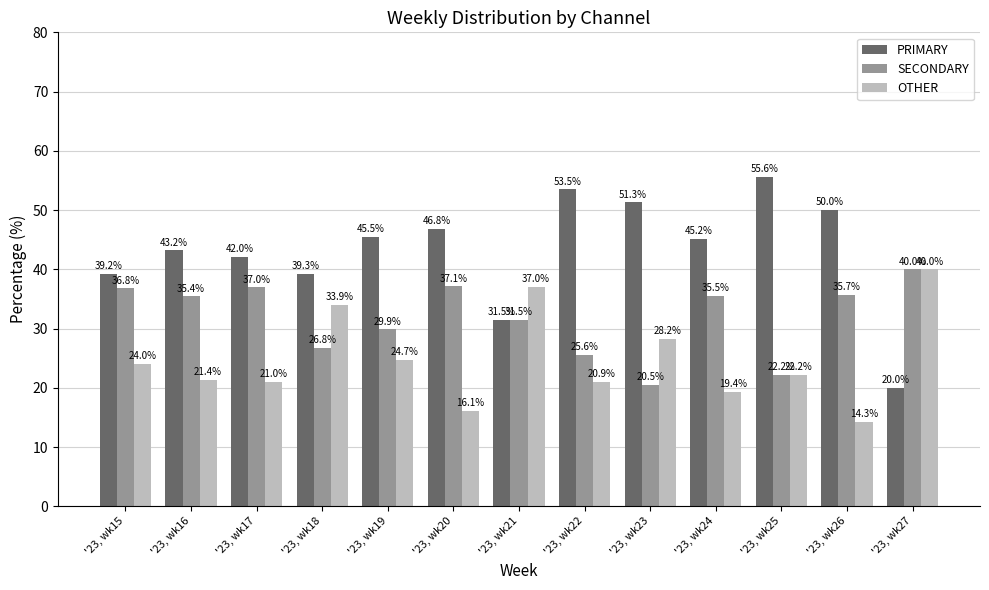

Rank the series by their average value, from highest to lowest.

PRIMARY, SECONDARY, OTHER